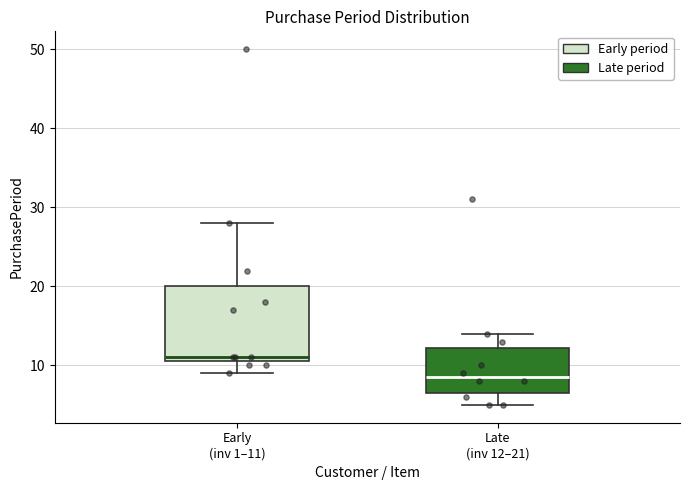

Which box is the tallest, from its lower edge to its upper edge?

Early (inv 1–11)